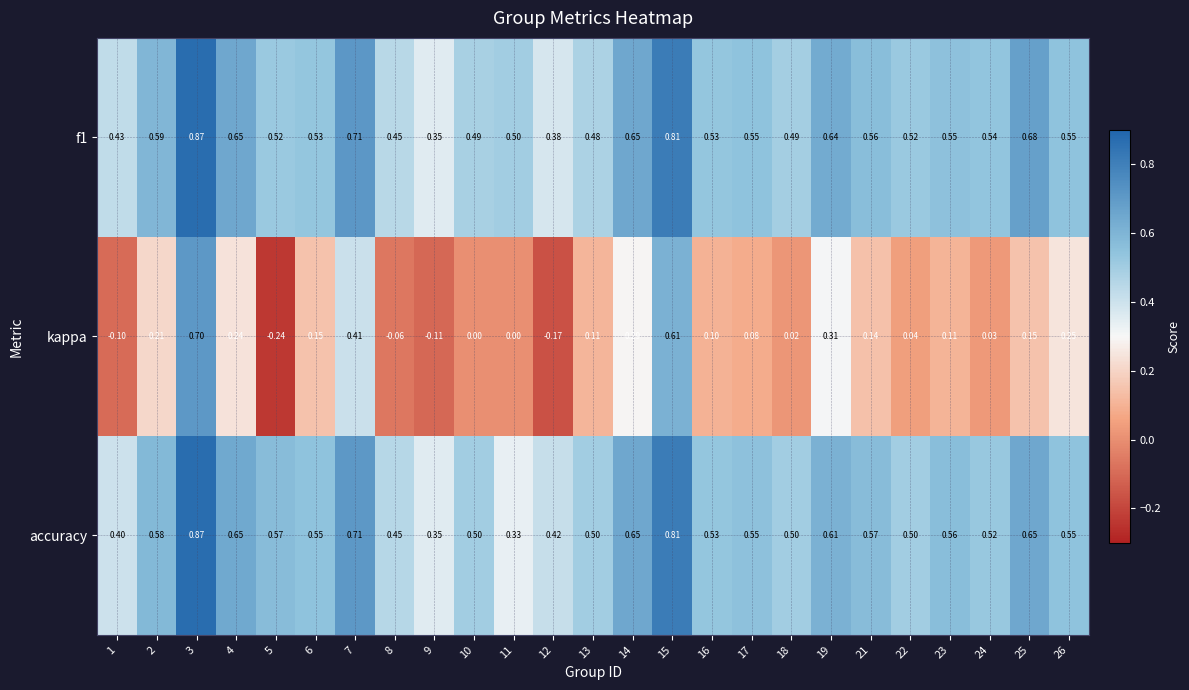

Which series has the widest spread of values?

kappa